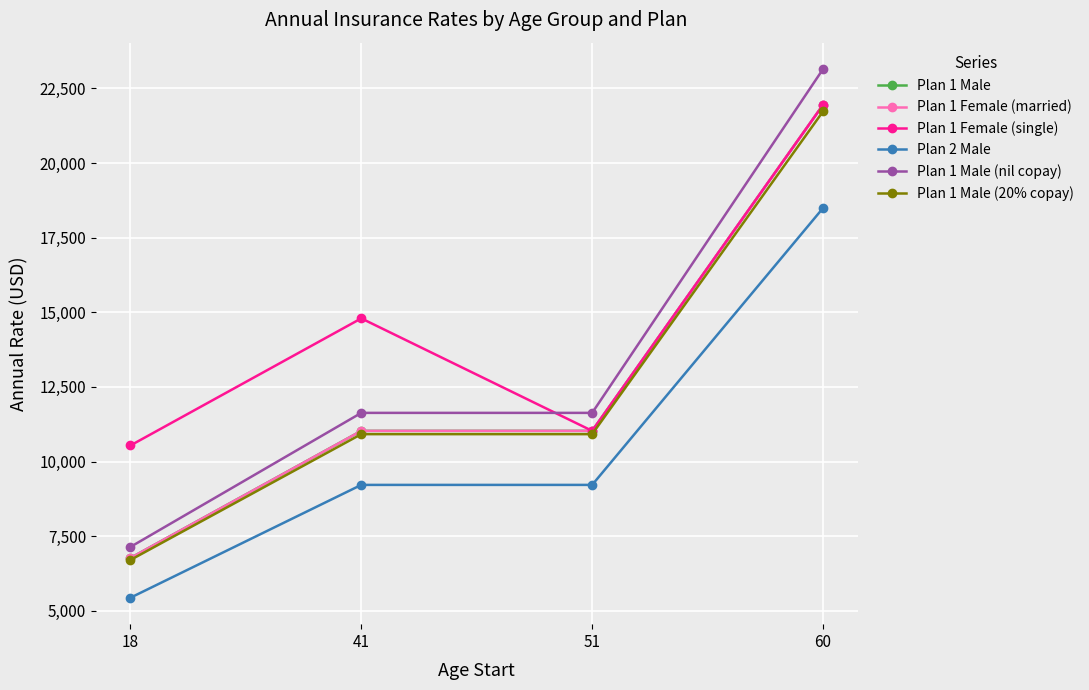

Is this an area chart (filled region under the line)?

No